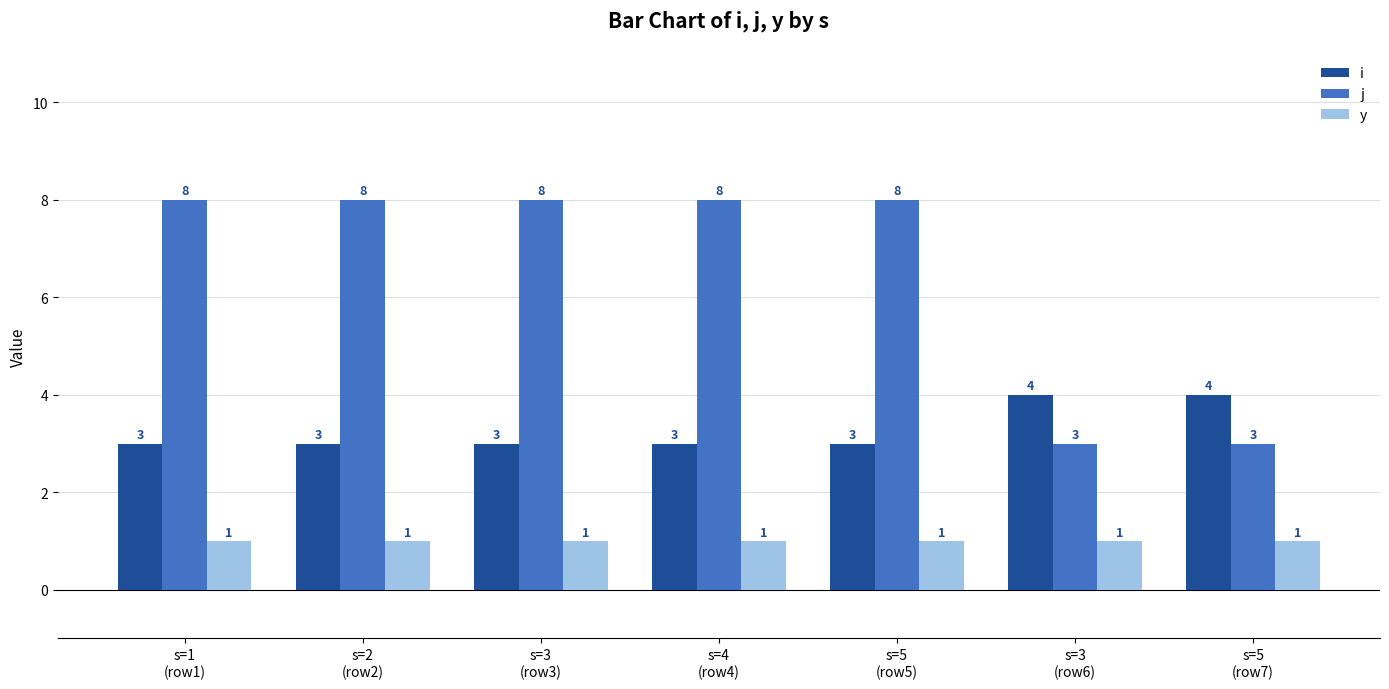

What is the total value across all series at s=2
(row2)?

12